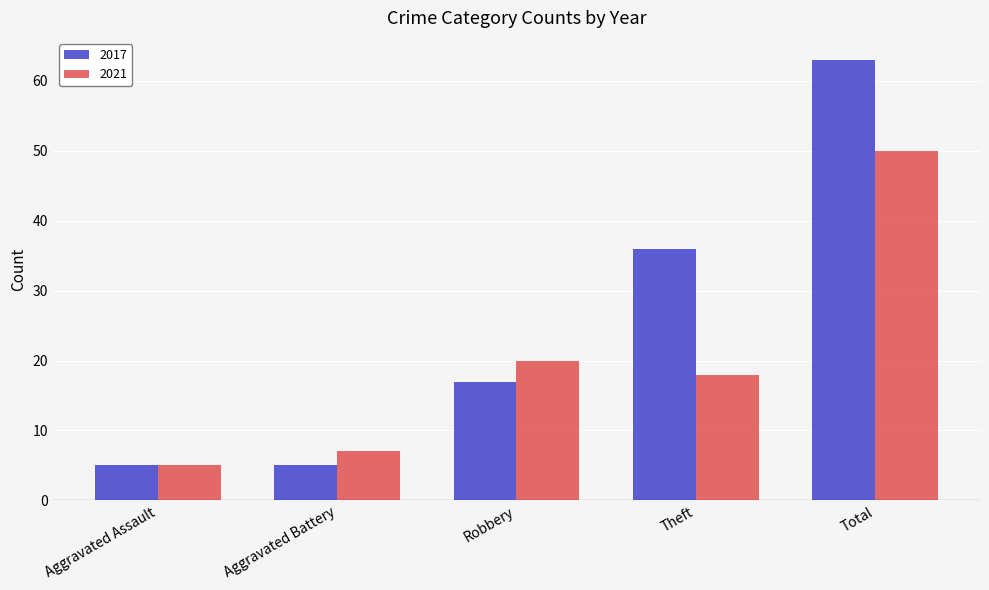

What is the maximum value for 2017?

63